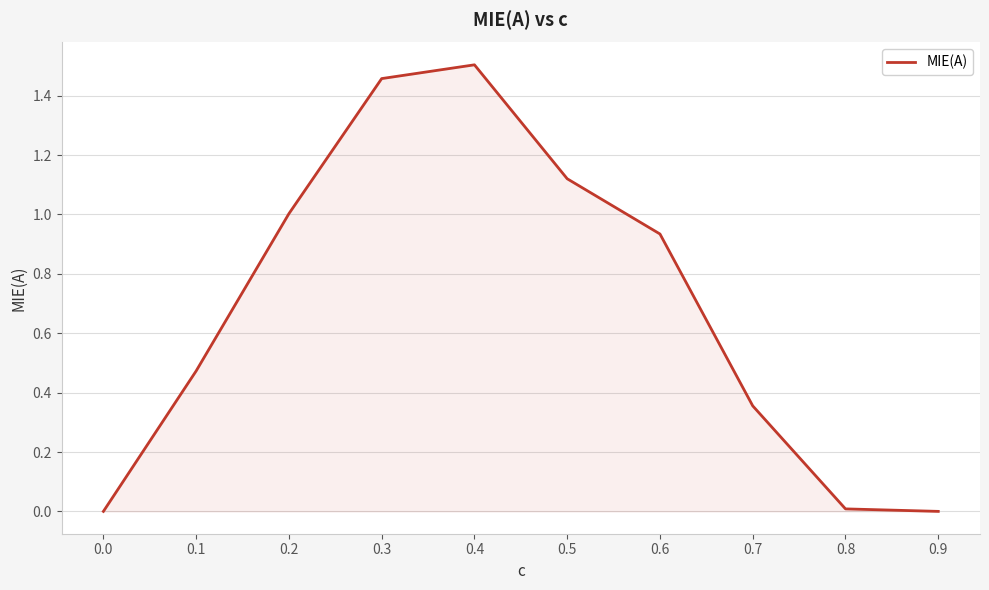

The value at 0.3 is 0.5. True or false?

False